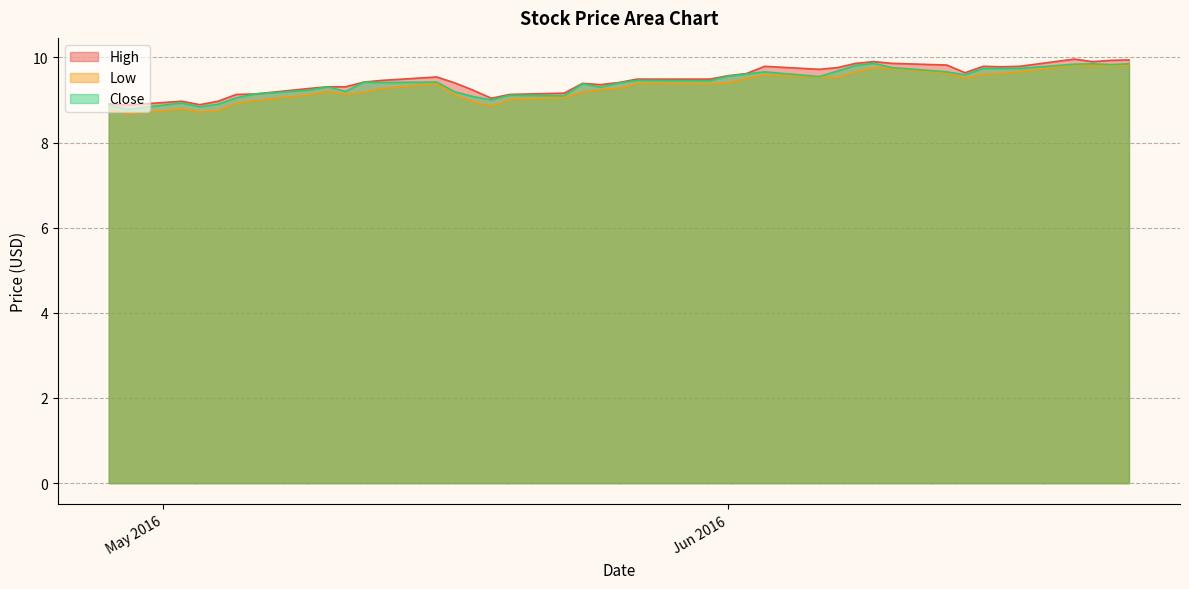

The value of Low at 2016-06-10 is 5.1. True or false?

False